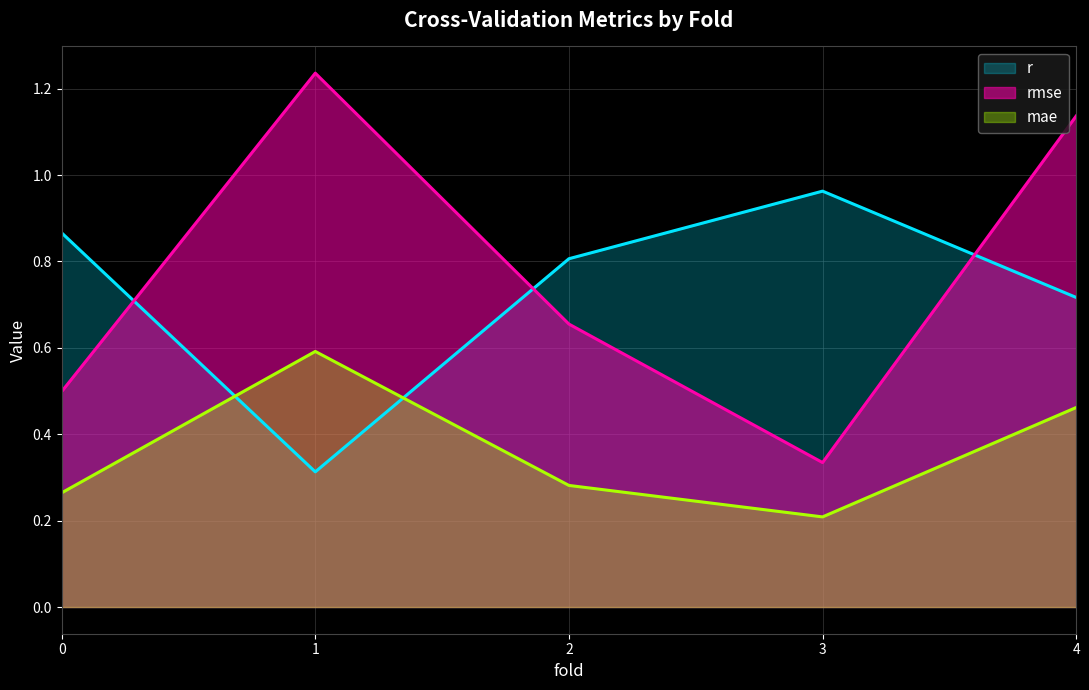

Reading left to right, list all the values displayed in this chart.

r: 0.9	0.3	0.8	1.0	0.7
rmse: 0.5	1.2	0.7	0.3	1.1
mae: 0.3	0.6	0.3	0.2	0.5